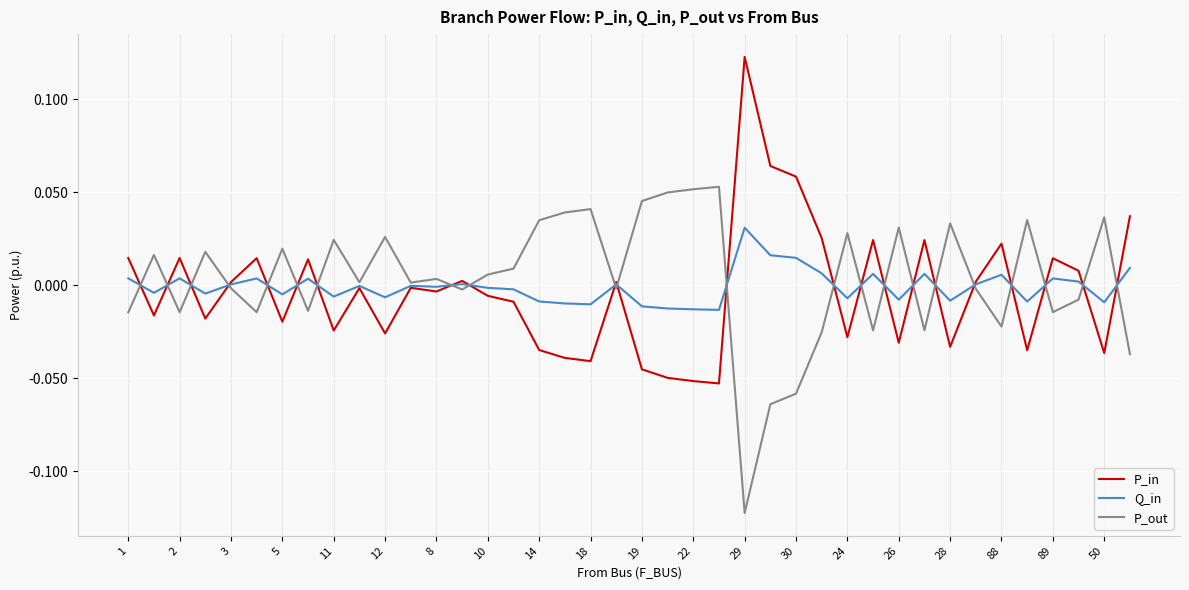

What are all the series names shown in the legend?

P_in, Q_in, P_out